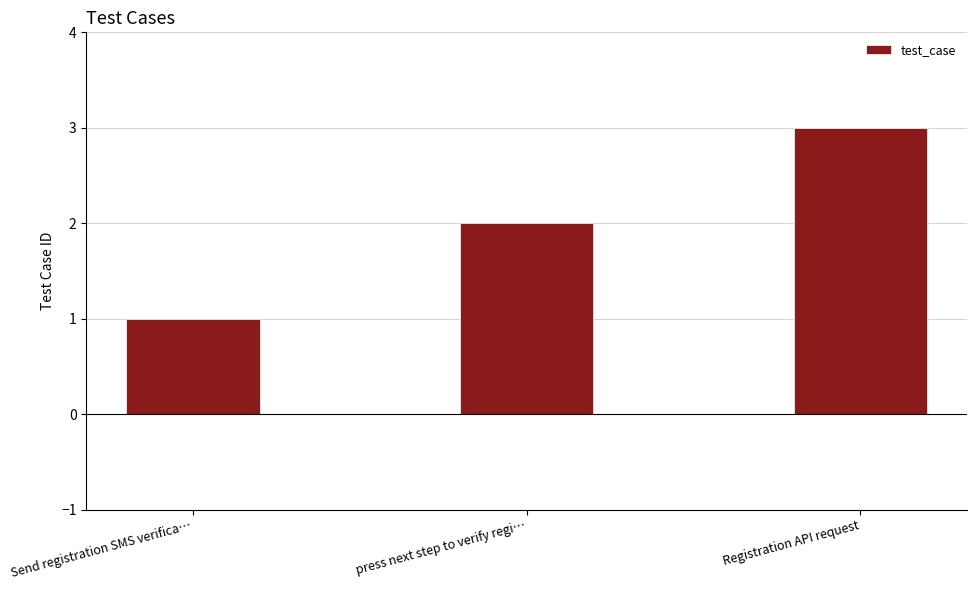

What position from the left is Registration API request?

3